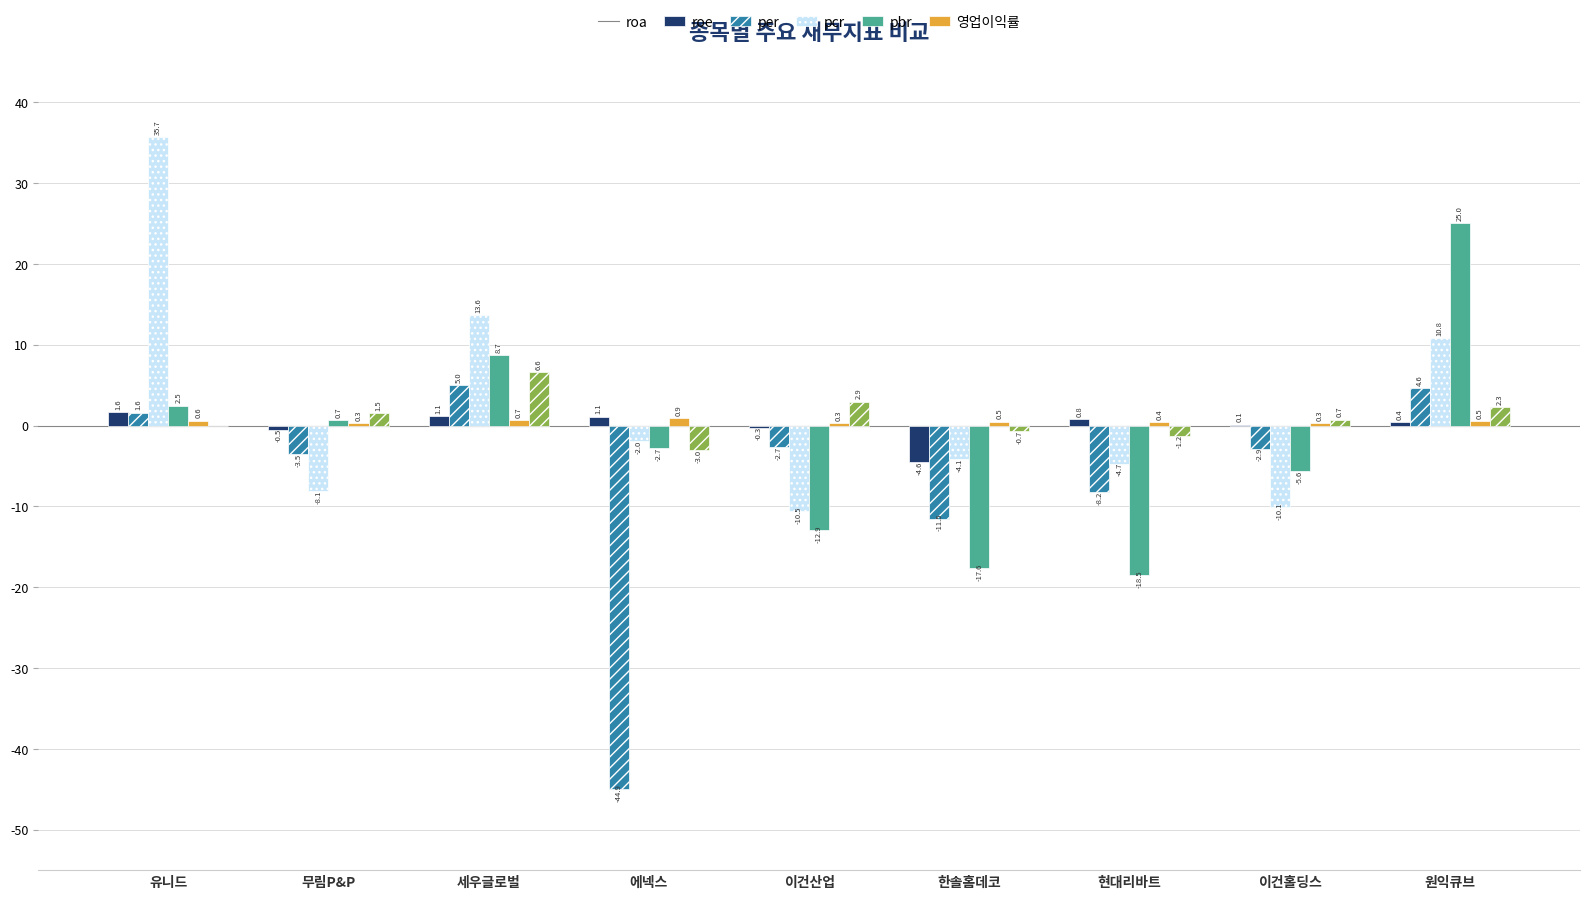

At which label does 영업이익률 reach its peak?

세우글로벌